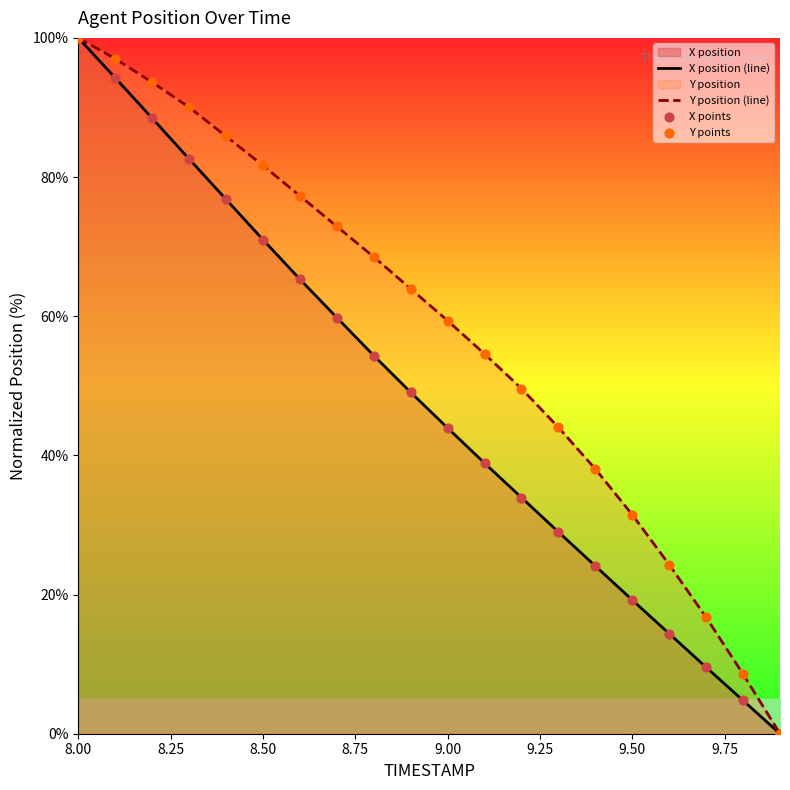

Which series has the largest total across all categories?

Y position (line)